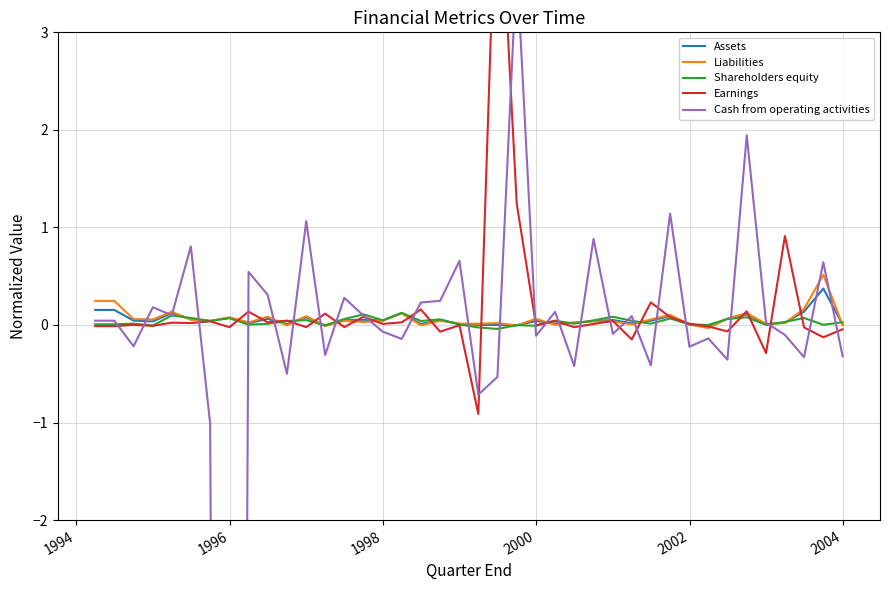

At how many categories does at least one series exceed -6?

40